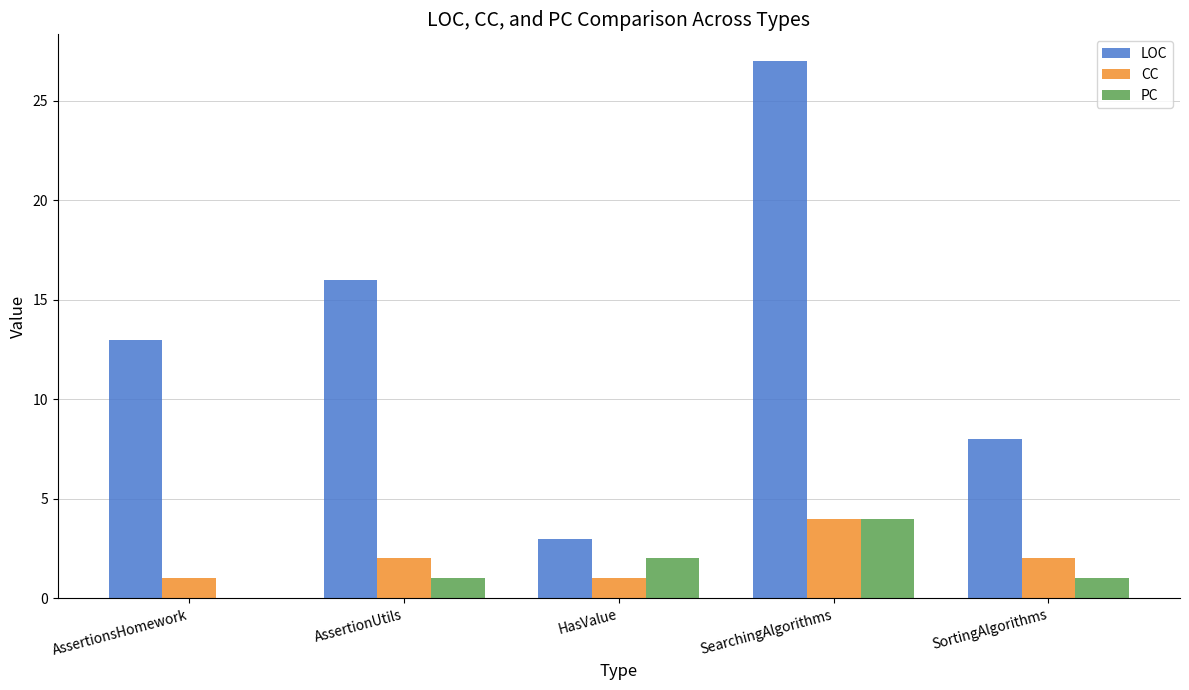

Count the number of data series in this chart.

3